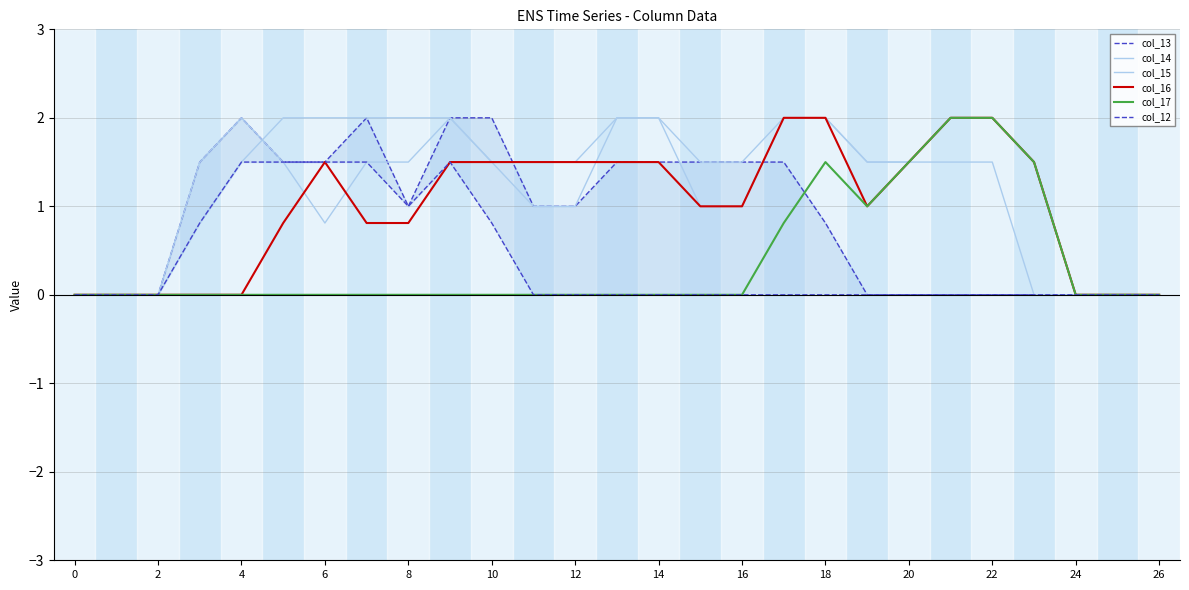

Which series ends up on top after the final intersection of col_13 and col_15?

col_15